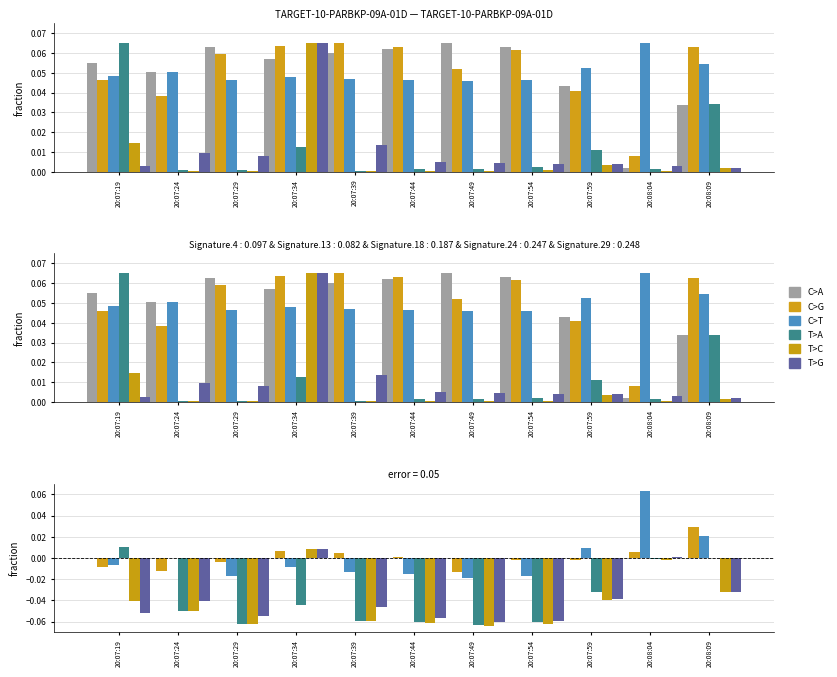

Between 20:07:39 and 20:07:19, which is larger?

20:07:39